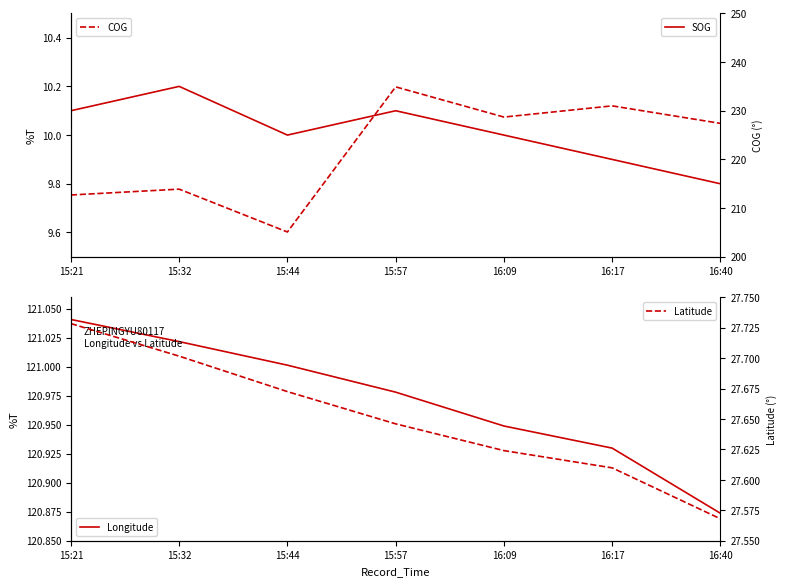

List the labels in order of SOG value, smallest first.

16:40, 16:17, 15:44, 16:09, 15:21, 15:57, 15:32